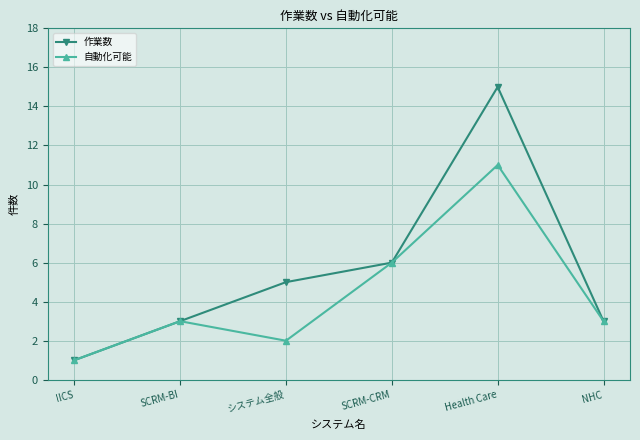

Reading left to right, what are all the values shown in this chart?

作業数: IICS=1	SCRM-BI=3	システム全般=5	SCRM-CRM=6	Health Care=15	NHC=3
自動化可能: IICS=1	SCRM-BI=3	システム全般=2	SCRM-CRM=6	Health Care=11	NHC=3